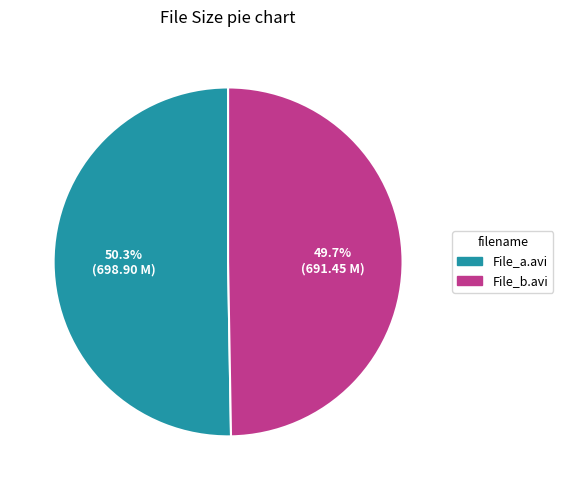

Does any single category account for the majority?

Yes